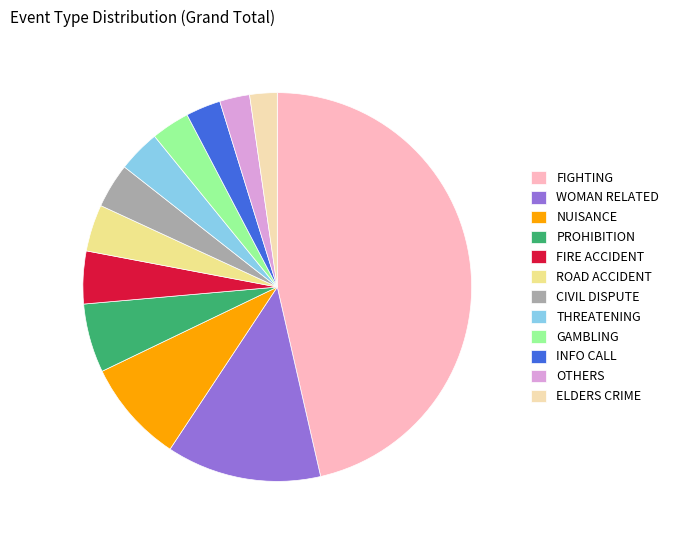

Do GAMBLING and THREATENING together represent more than half of the pie?

No